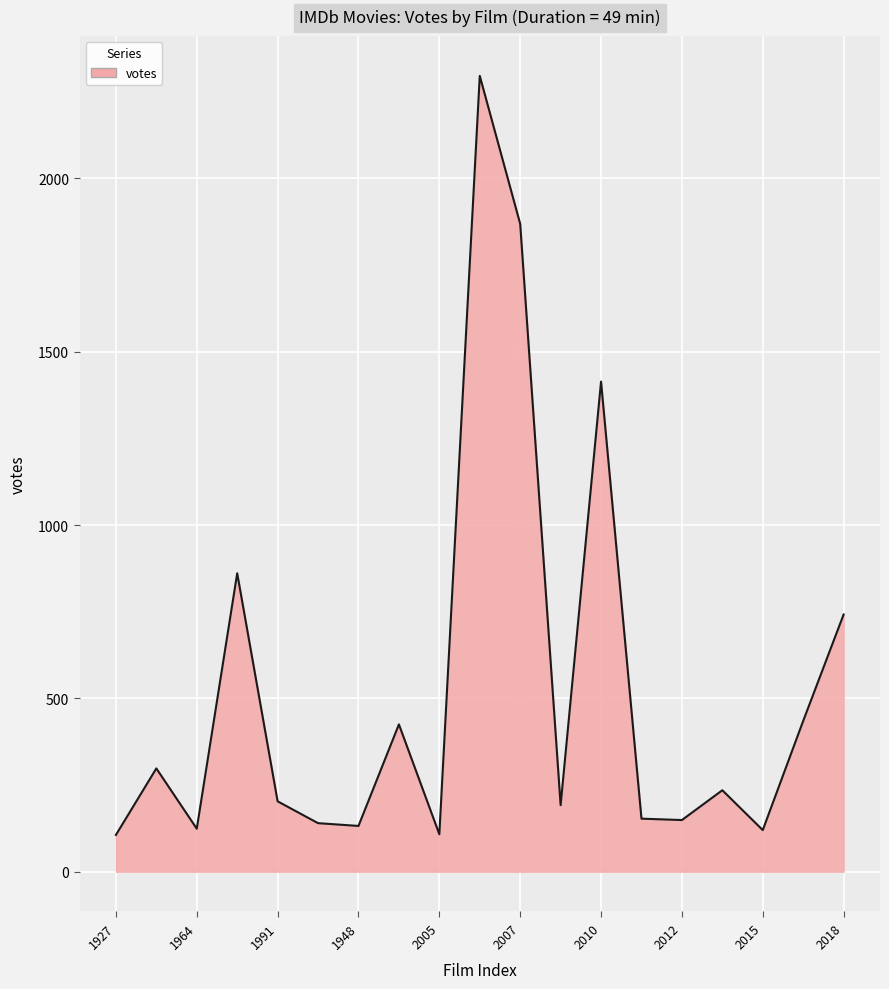

What is the greatest value displayed?

2296